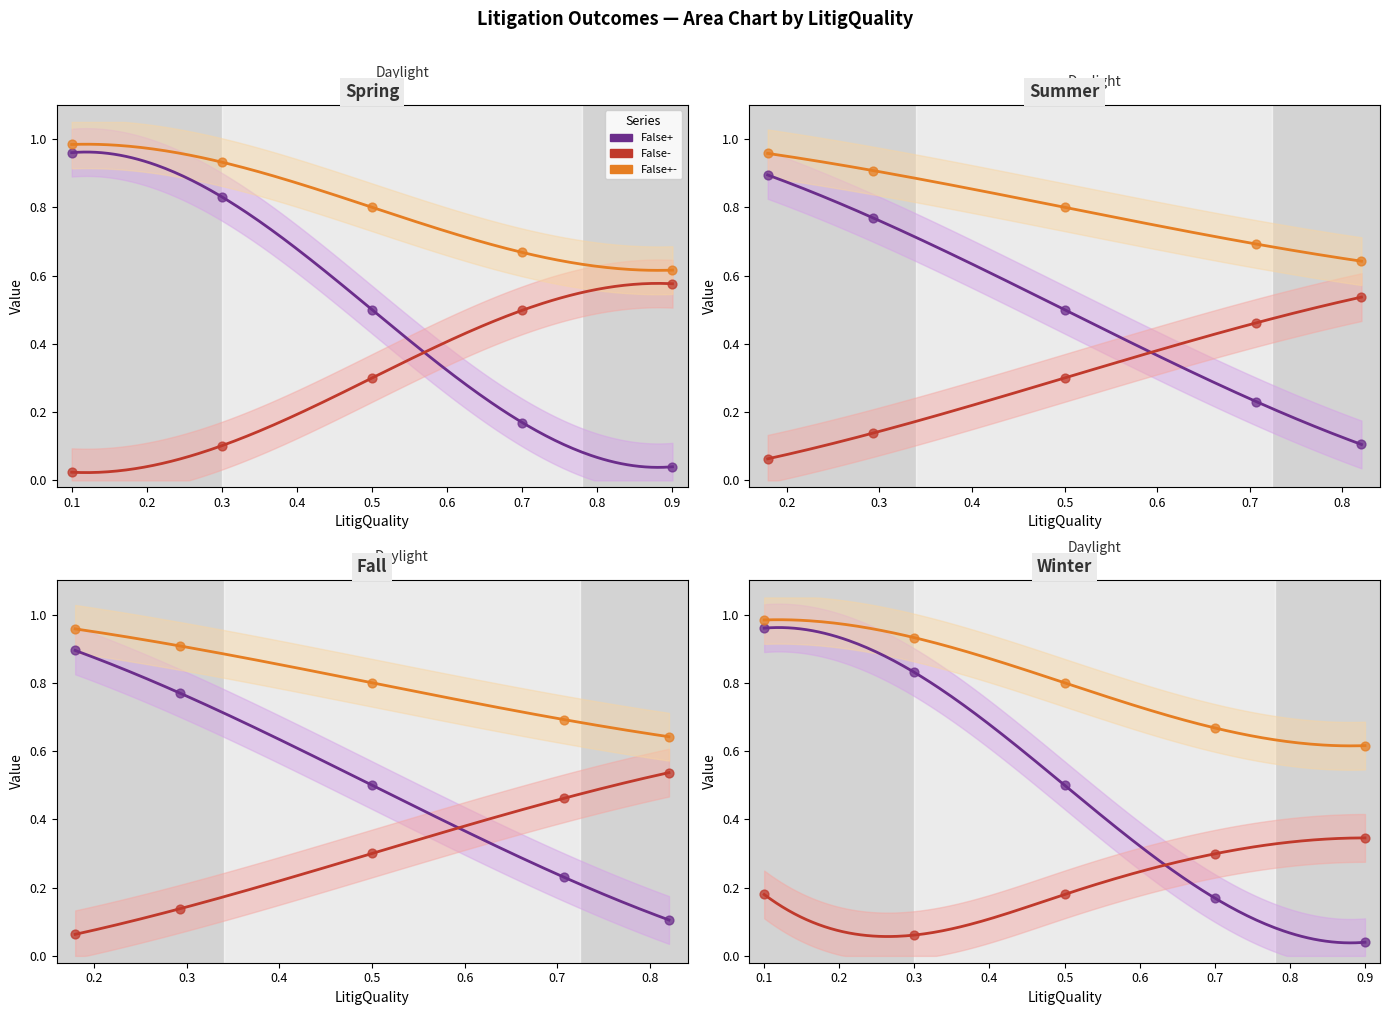

Which series contains the lowest Y value?

False-